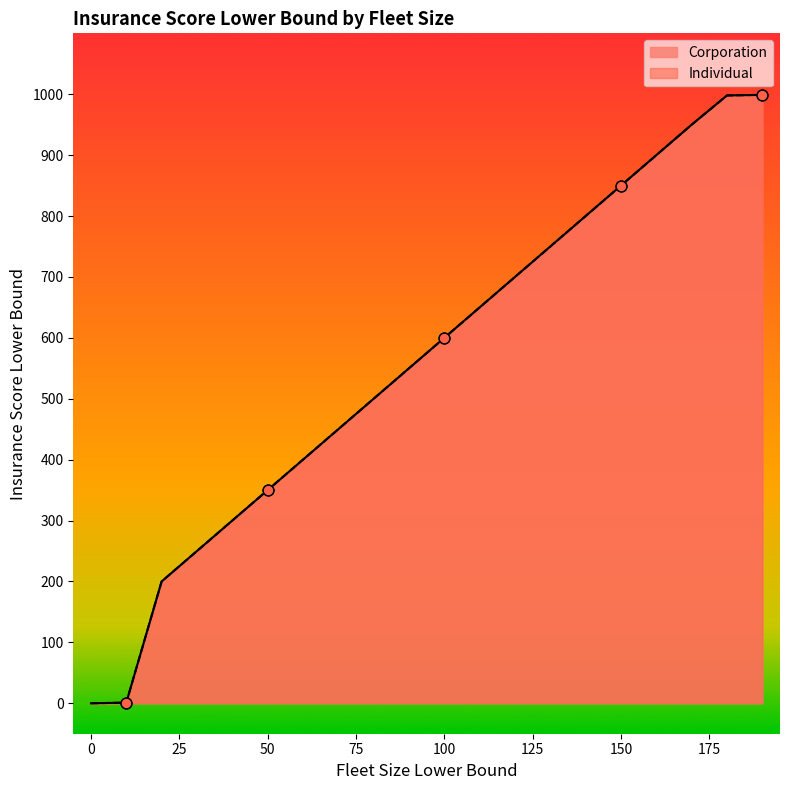

Which series contains the lowest Y value?

Corporation